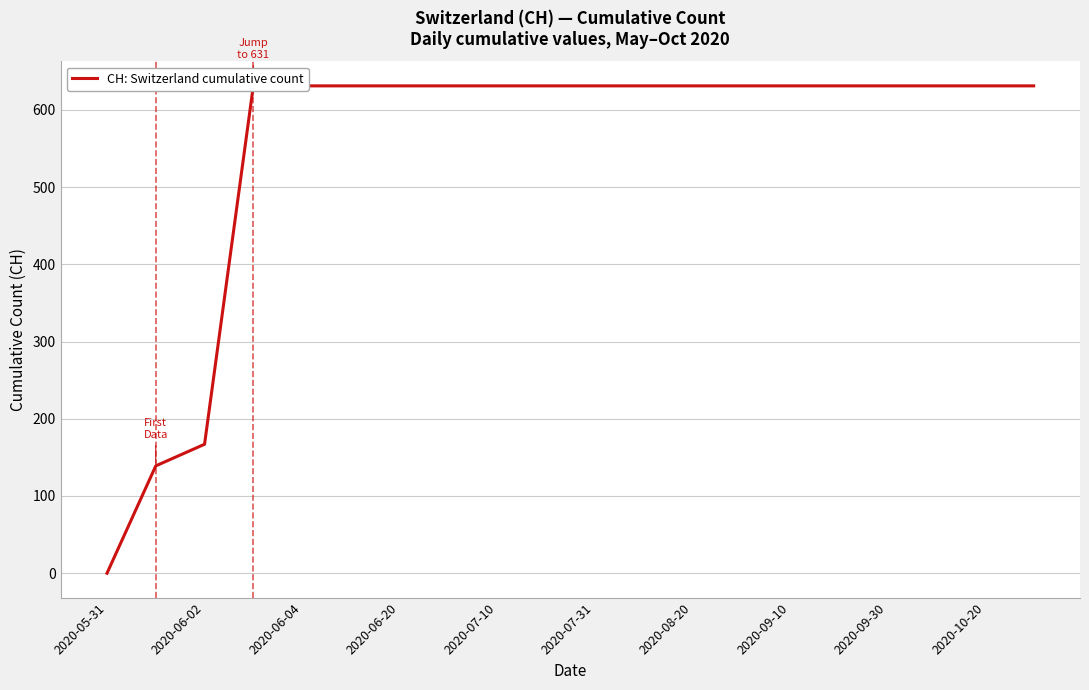

Count the number of data series in this chart.

1